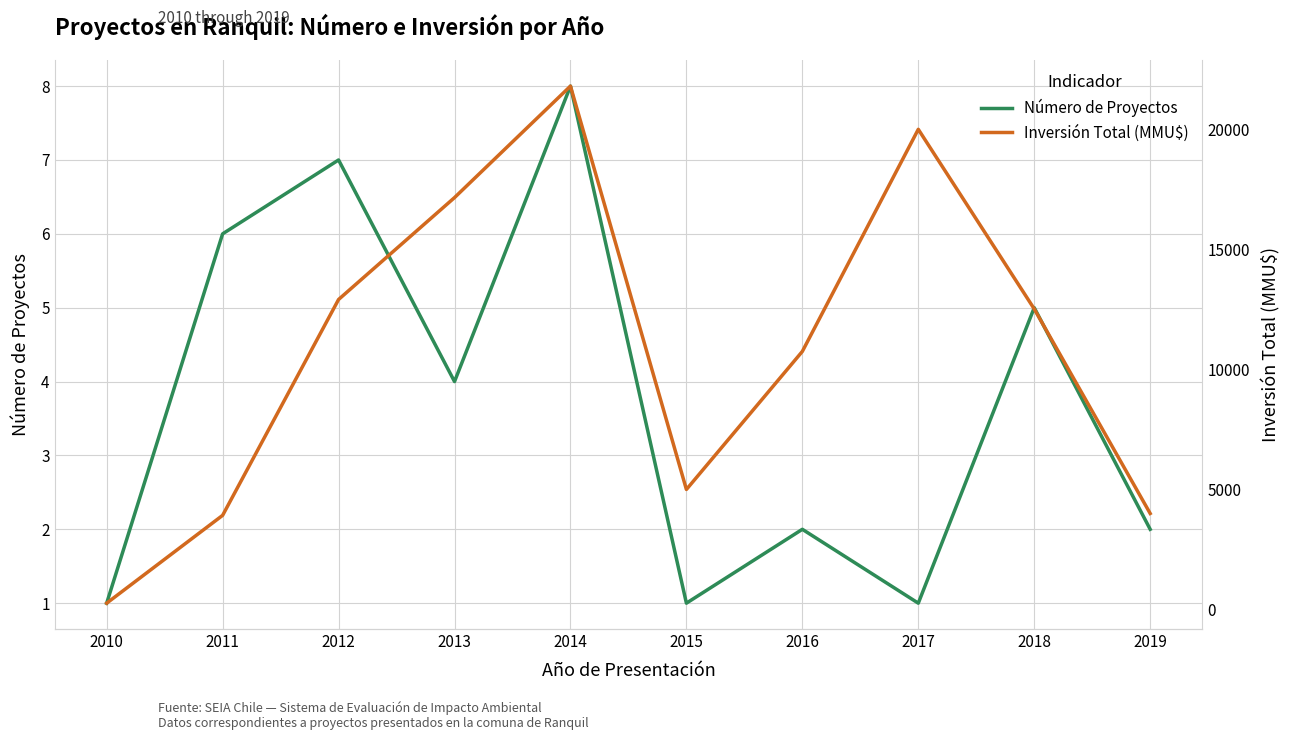

Is the value of Número de Proyectos at 2016 greater than the value of Inversión Total (MMU$) at 2012?

No